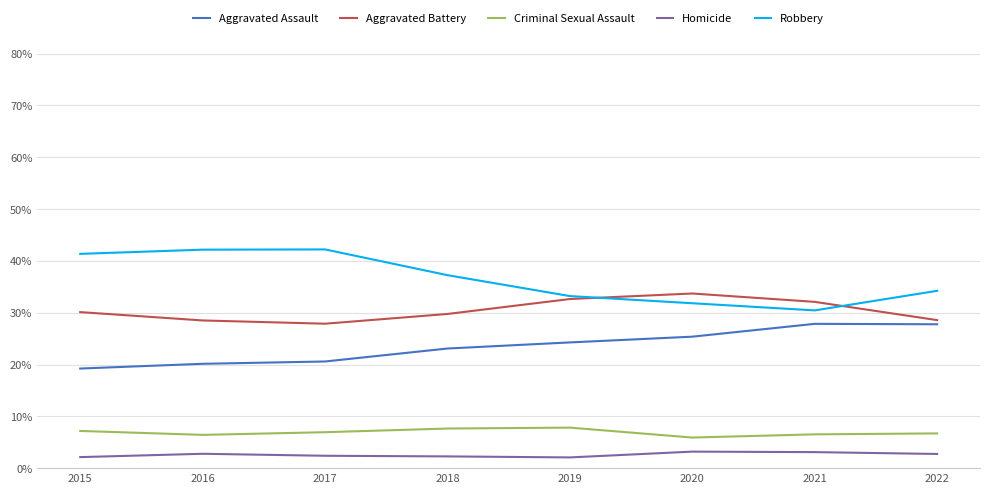

How many categories are shown in the chart?

8